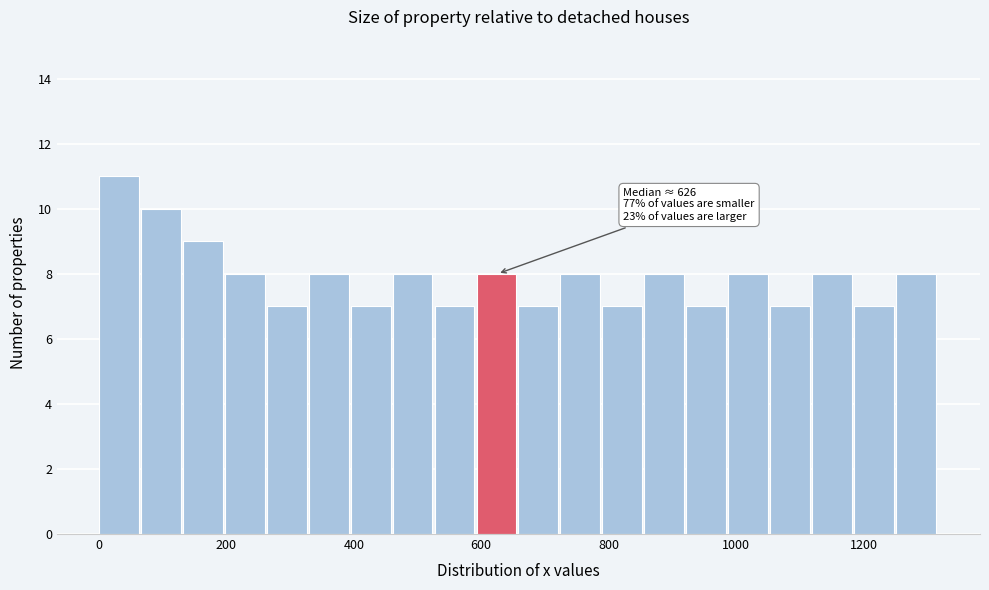

Around what value on the x-axis is the tallest bar? Give the approximate position of its centre, as read against the axis.

40